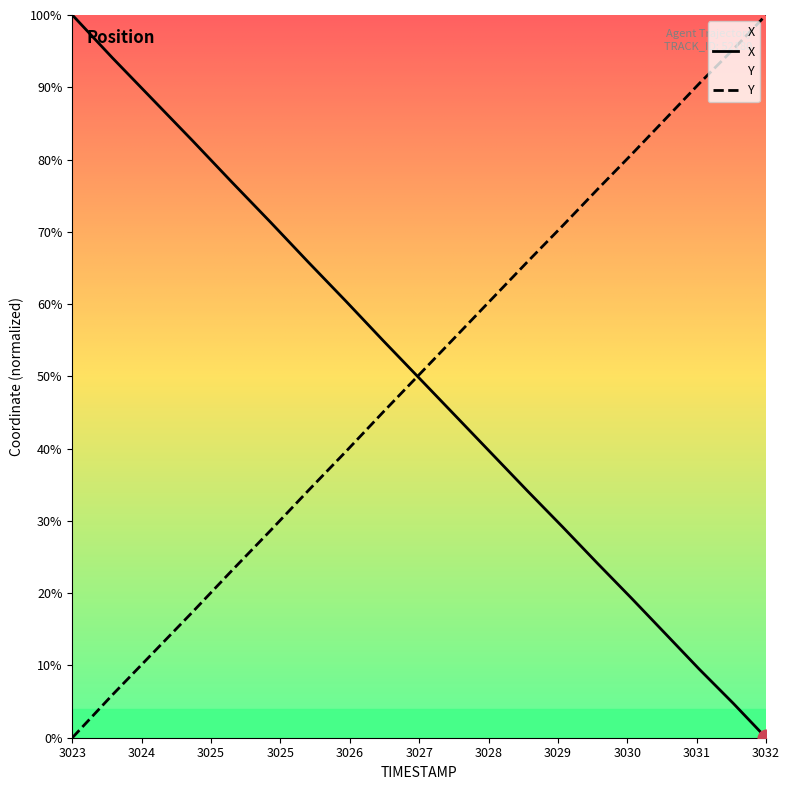

True or false: Y and X cross at least once.

True